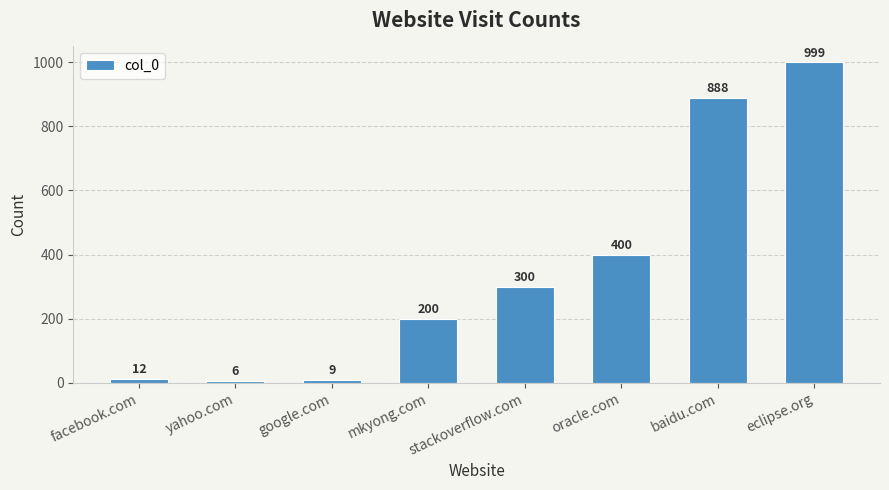

What is the difference between the maximum and minimum values?

993